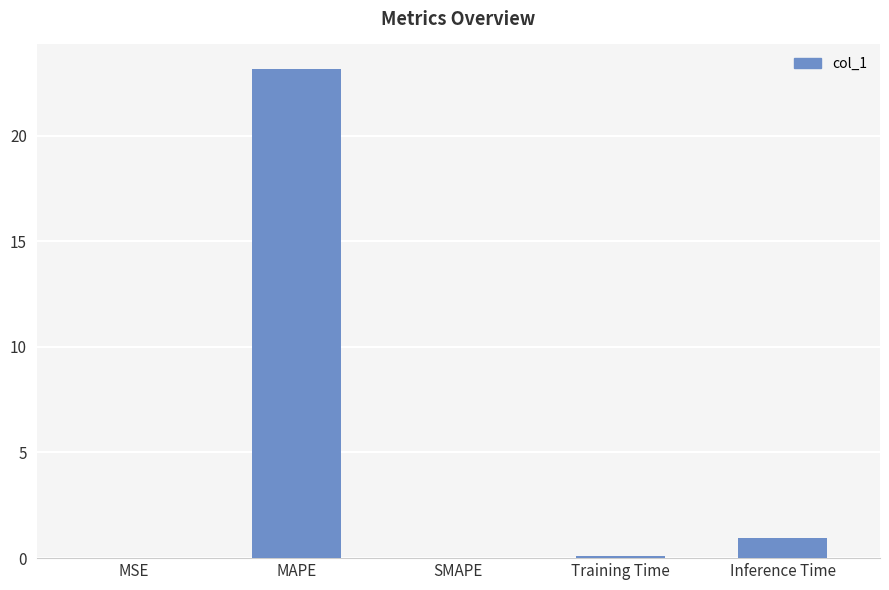

Which has a higher value, Inference Time or Training Time?

Inference Time